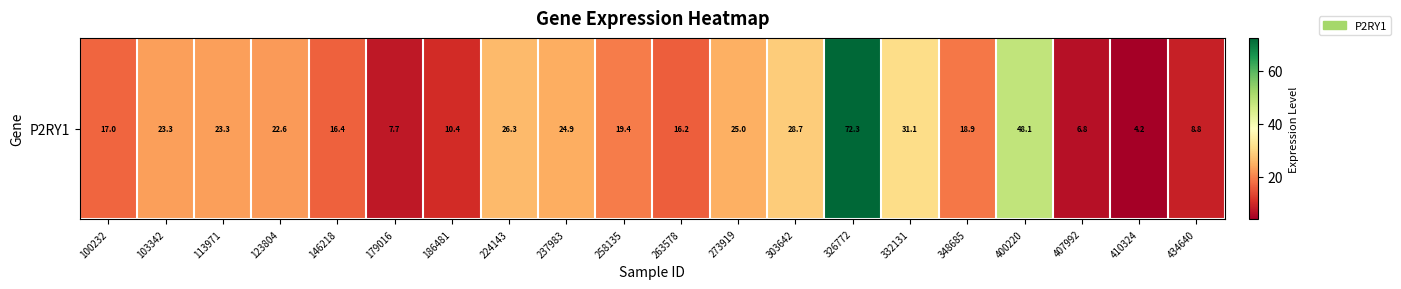

Reading left to right, extract all data points from this chart.

100232=17.0	103342=23.3	113971=23.3	123804=22.6	146218=16.4	179016=7.7	186481=10.4	224143=26.3	237983=24.9	258135=19.4	263578=16.2	273919=25.0	303642=28.7	326772=72.3	332131=31.1	348685=18.9	400220=48.1	407992=6.8	410324=4.2	434640=8.8